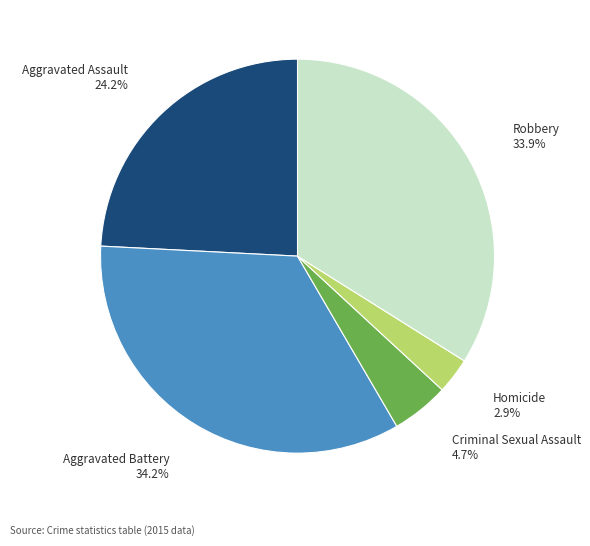

Which slice is the smallest?

Homicide